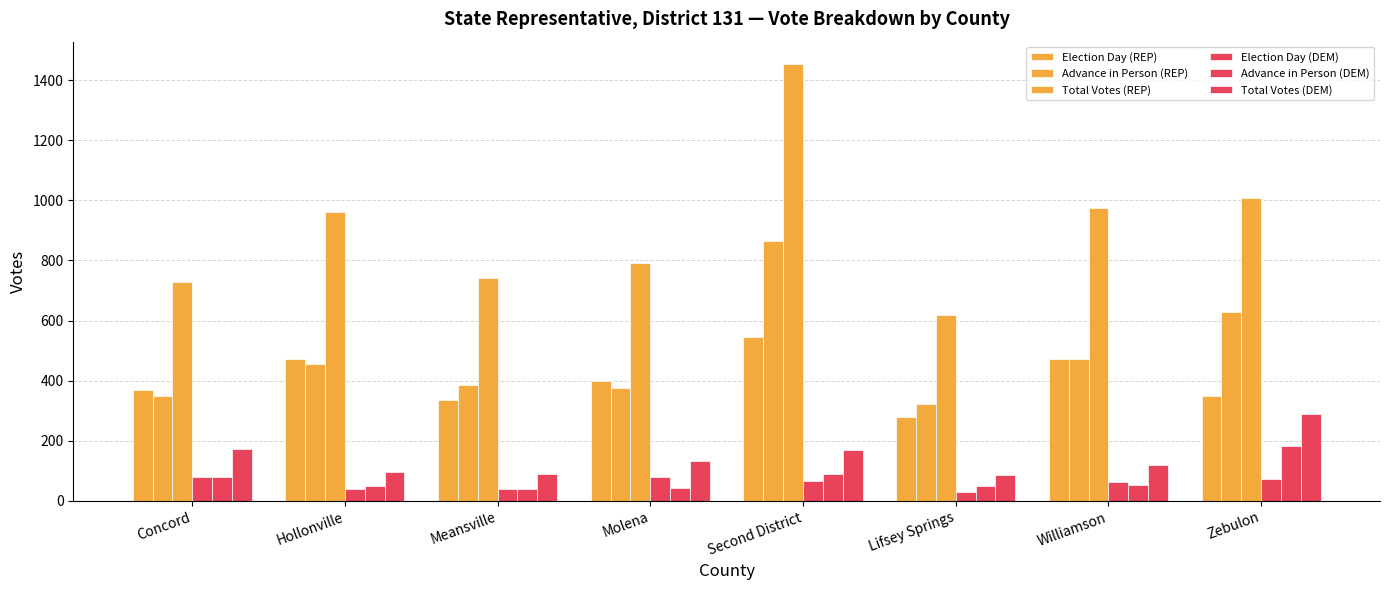

Which category has the lowest value across all series?

Lifsey Springs